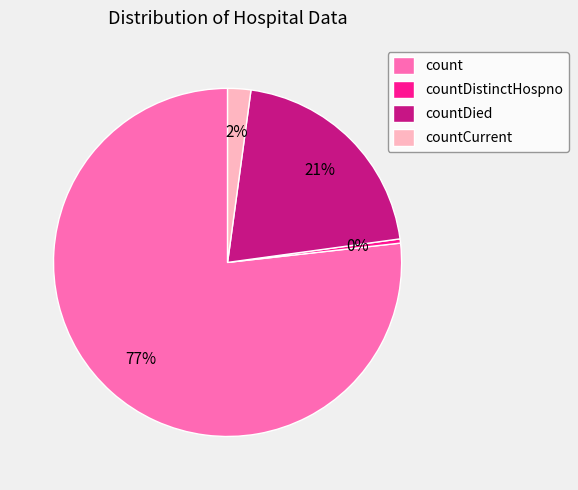

Combined, do count and countDistinctHospno account for over 50%?

Yes